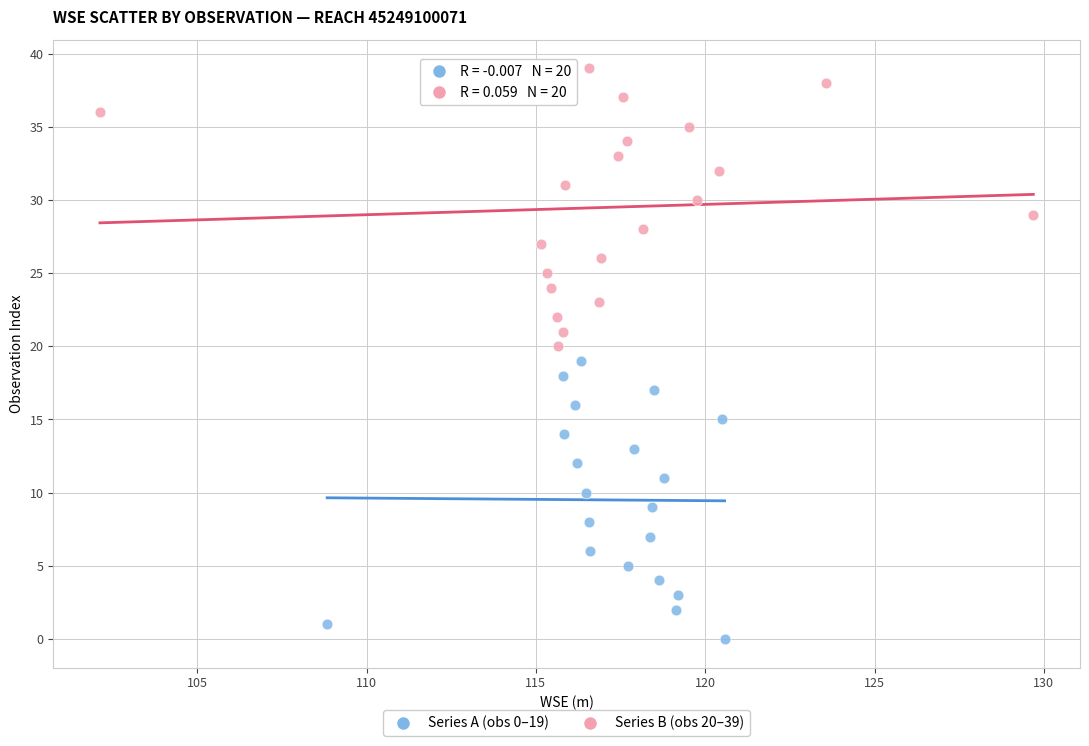

What are all the series names shown in the legend?

Series A (obs 0–19), Series B (obs 20–39)